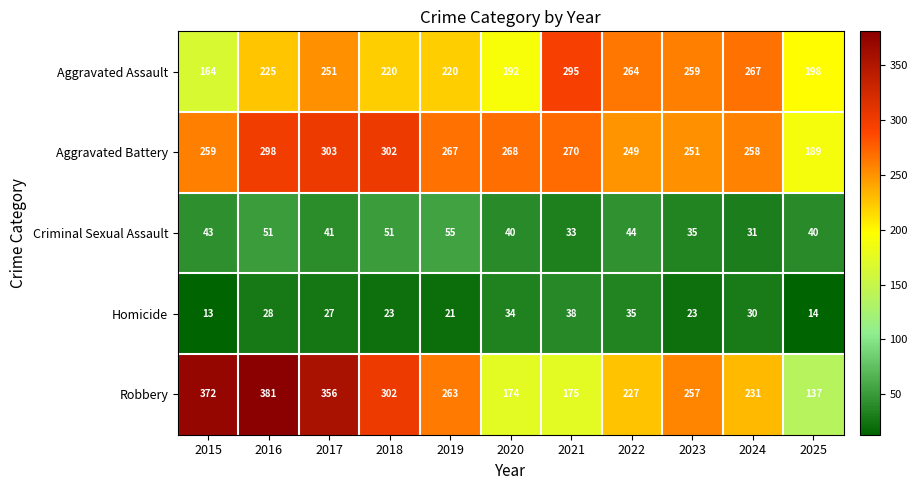

What is the approximate value of Criminal Sexual Assault at 2020?

40